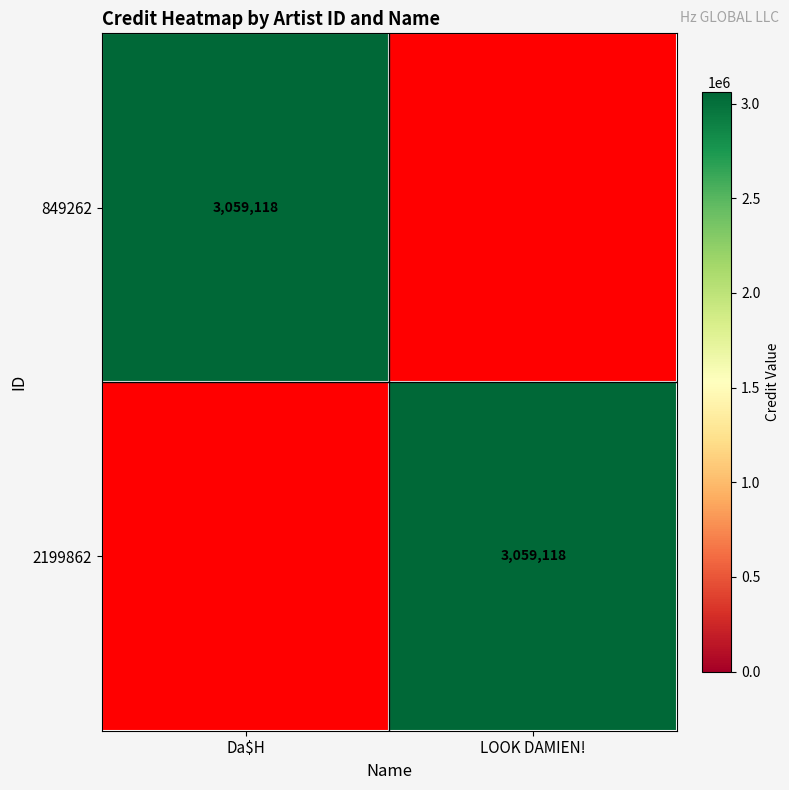

The 849262 series shows 5028473 at Da$H. True or false?

False